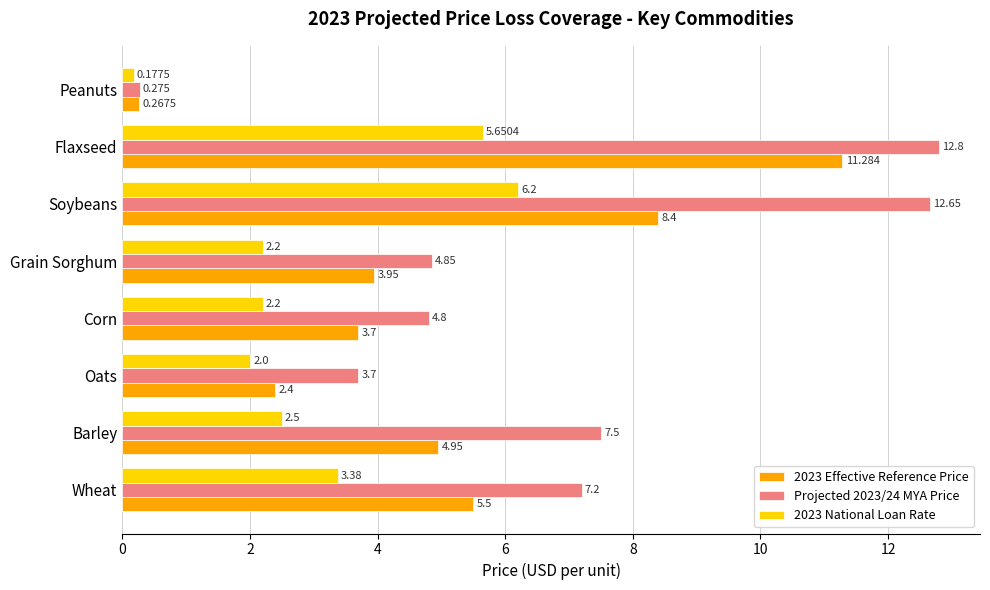

Which category has the lowest value in the 2023 Effective Reference Price series?

Peanuts